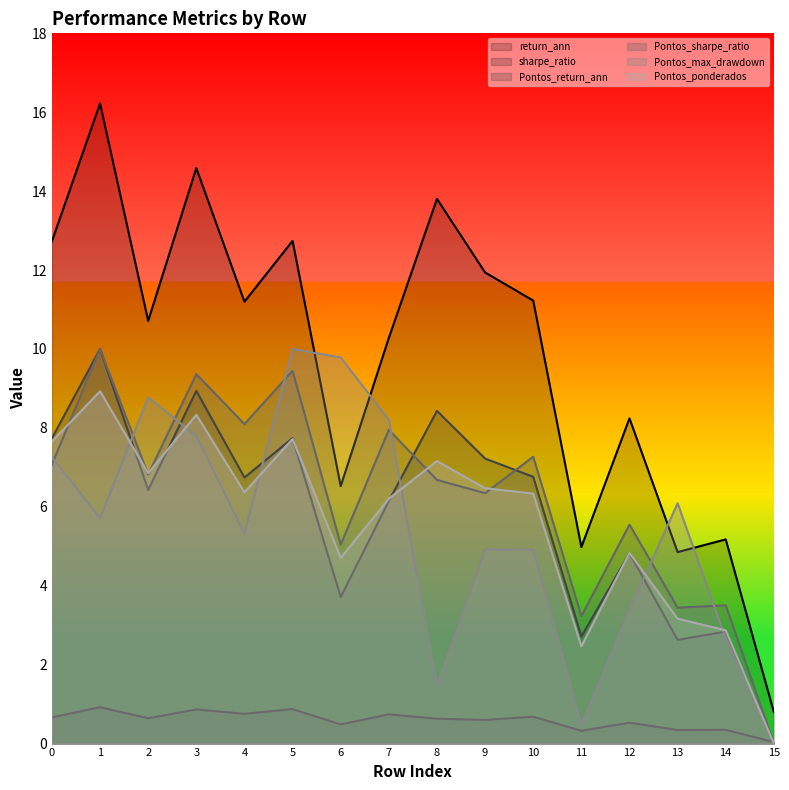

How many intersections are there between Pontos_sharpe_ratio and sharpe_ratio?

1